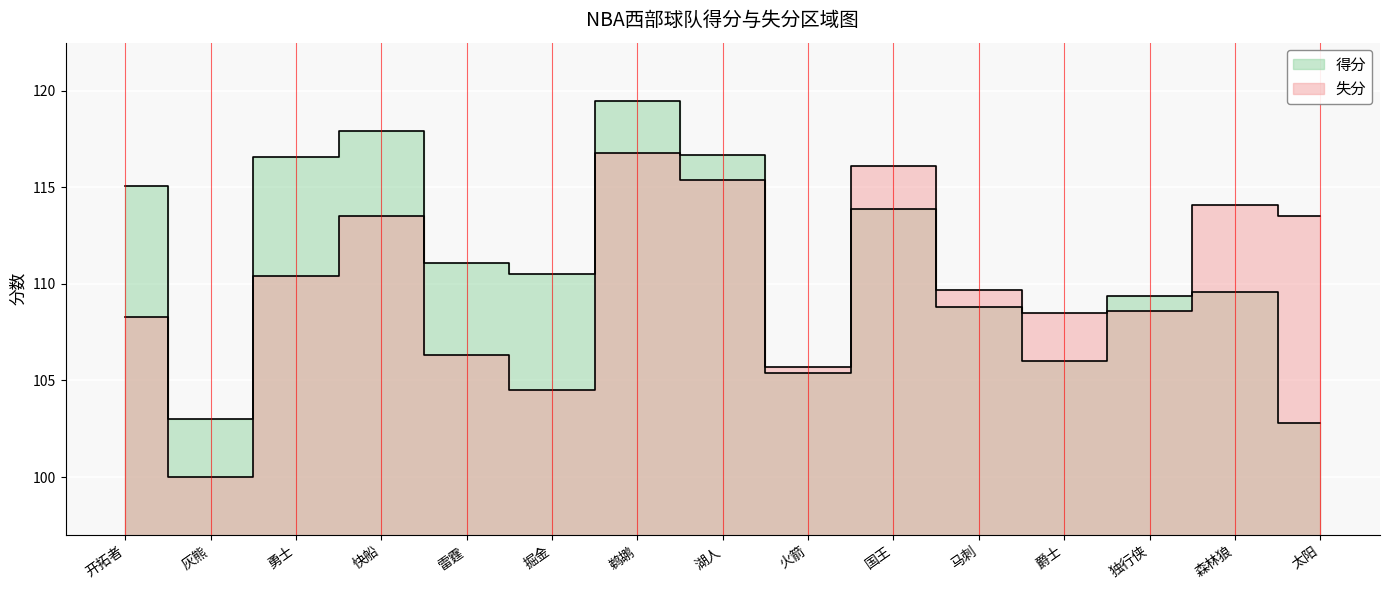

The value of 失分 at 鹈鹕 is 116.8. True or false?

True